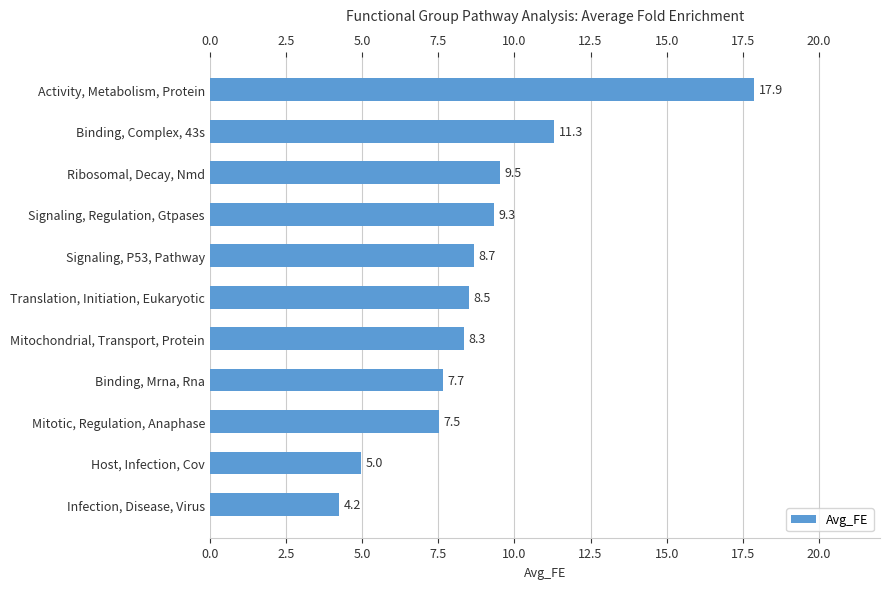

What is the difference between the maximum and second lowest values?

12.9